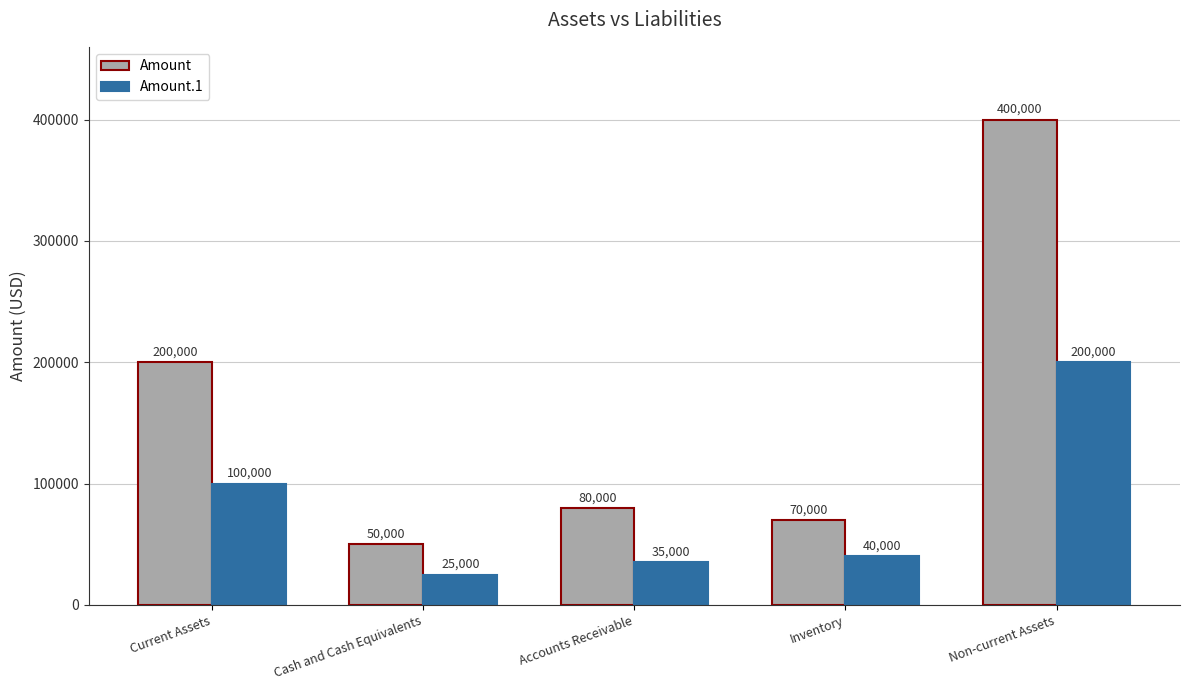

Reading left to right, transcribe all the data shown in this chart.

Amount: 200000	50000	80000	70000	400000
Amount.1: 100000	25000	35000	40000	200000